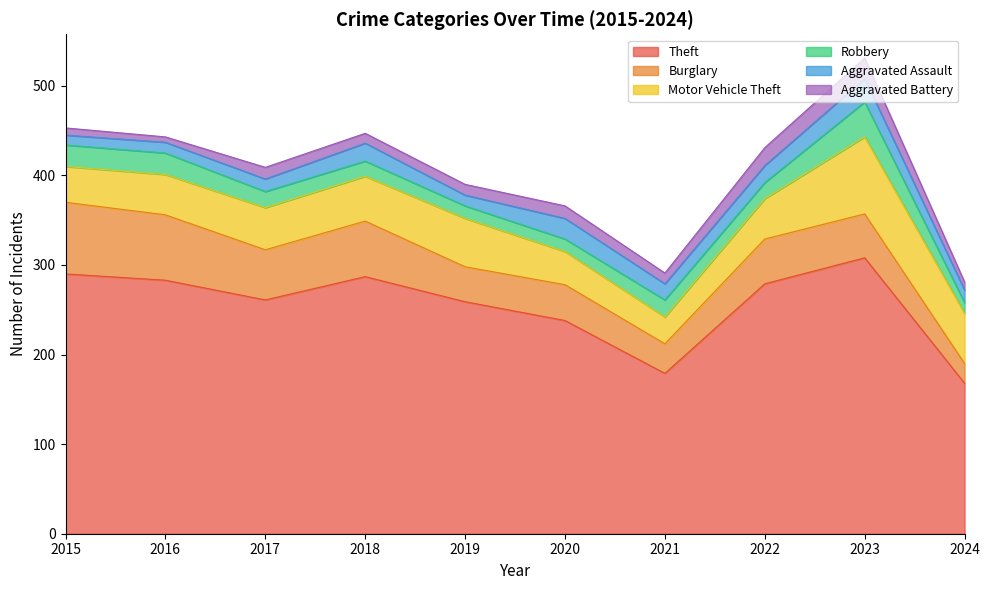

How many values in the Aggravated Assault series exceed 18?

4